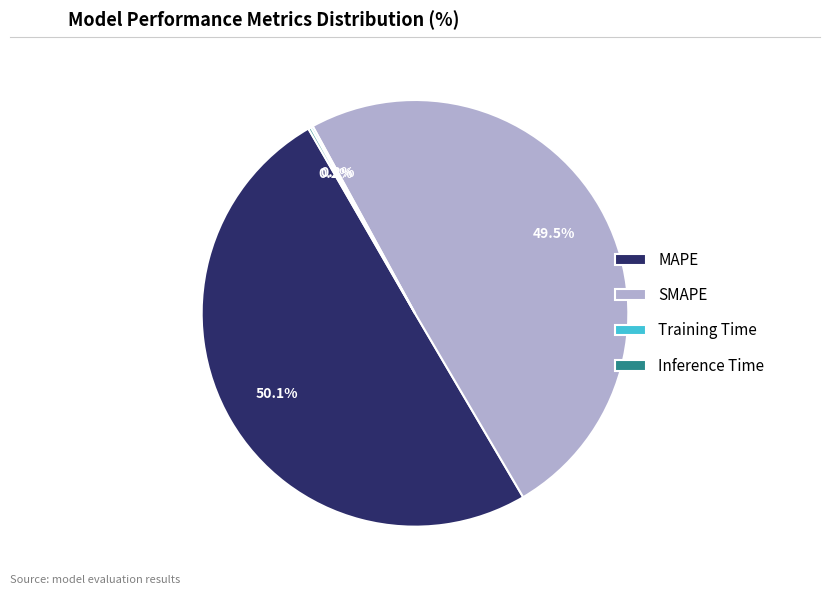

Which slice is the largest?

MAPE